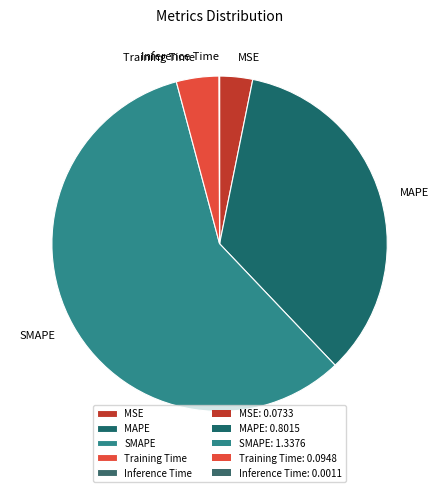

Do MAPE and Training Time together represent more than half of the pie?

No